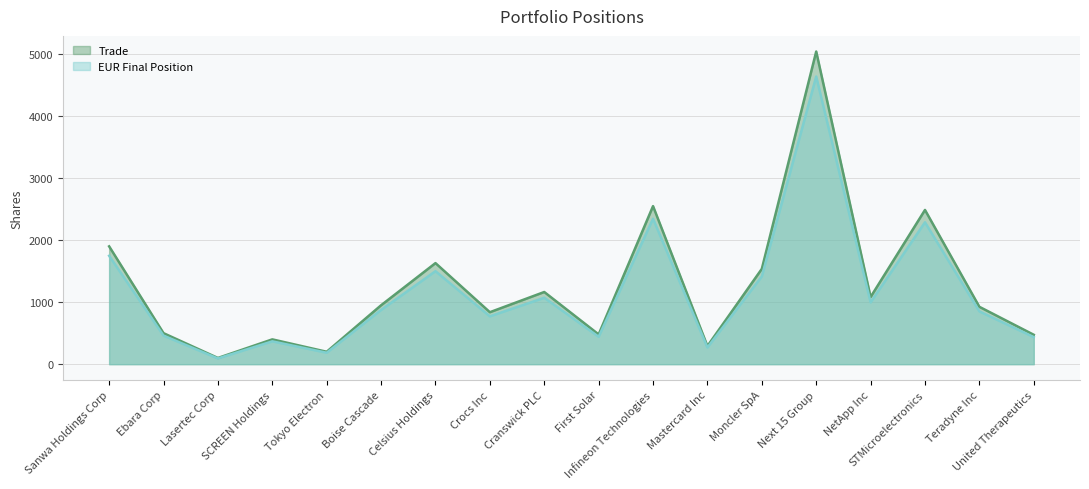

List the series in order of their overall mean, lowest first.

EUR Final Position, Trade